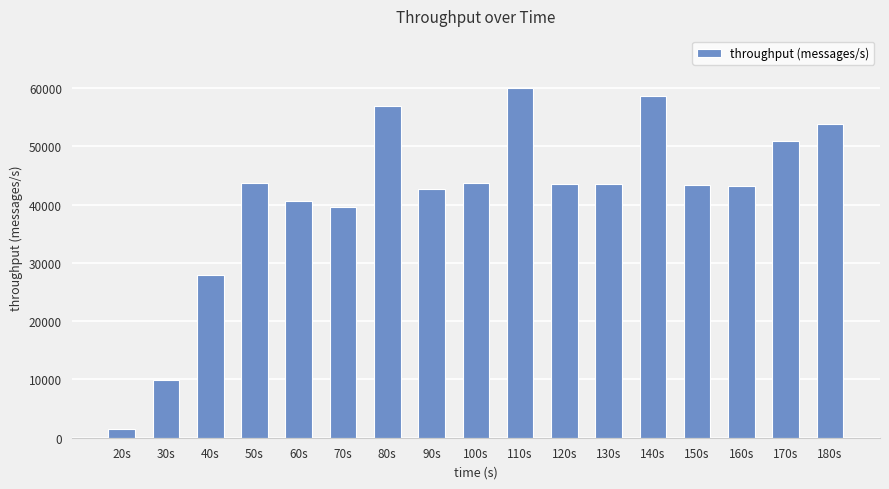

Where is the data nearest to the value 30729?

40s